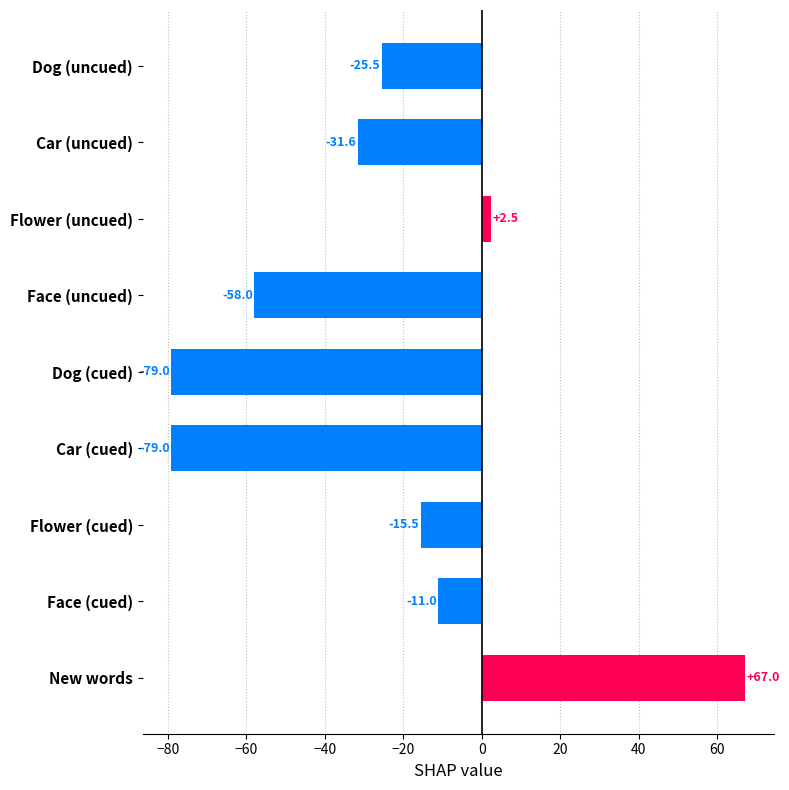

True or false: the data shows -15.5 at Flower (cued).

True